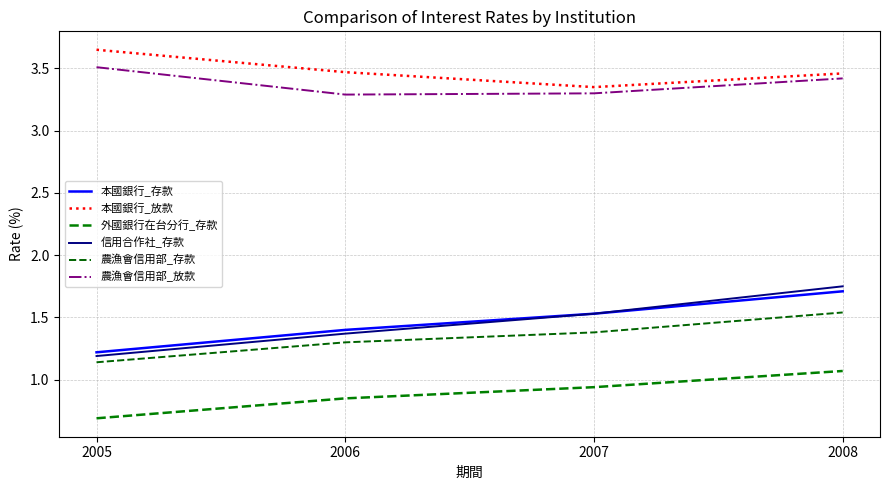

At how many categories does at least one series exceed 1?

4